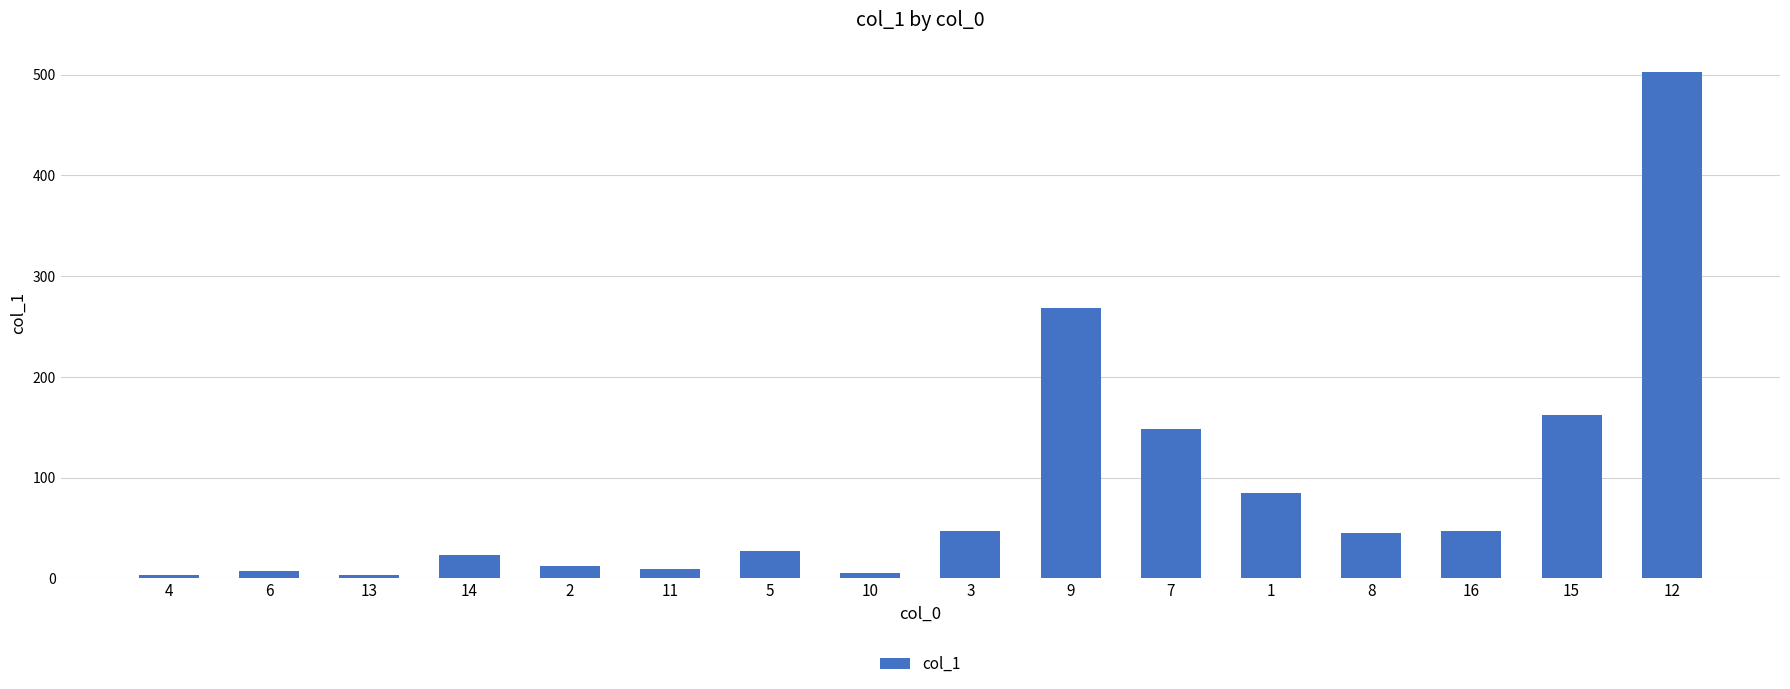

What is the difference between the values at 15 and 16?

114.7